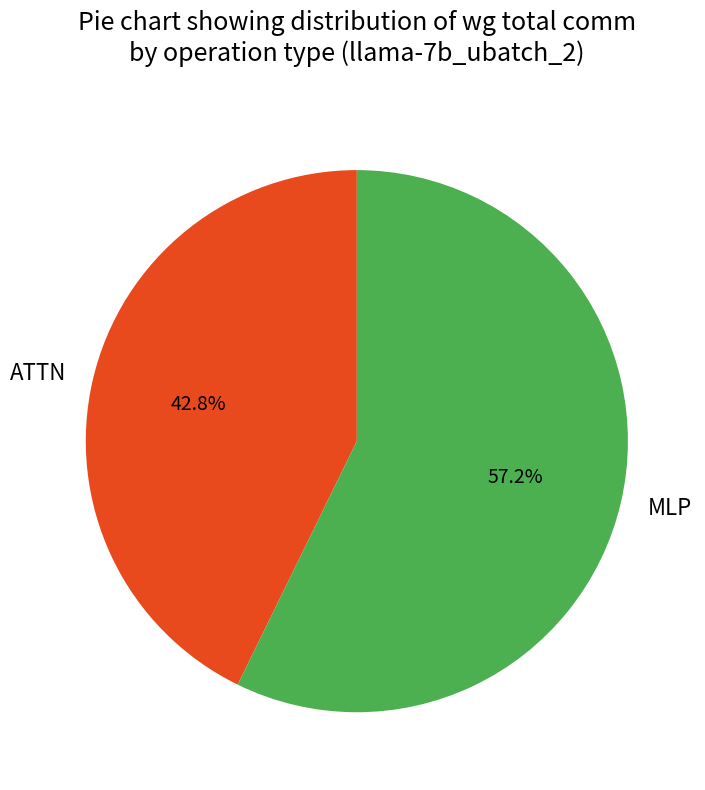

Count the number of slices in the pie.

2